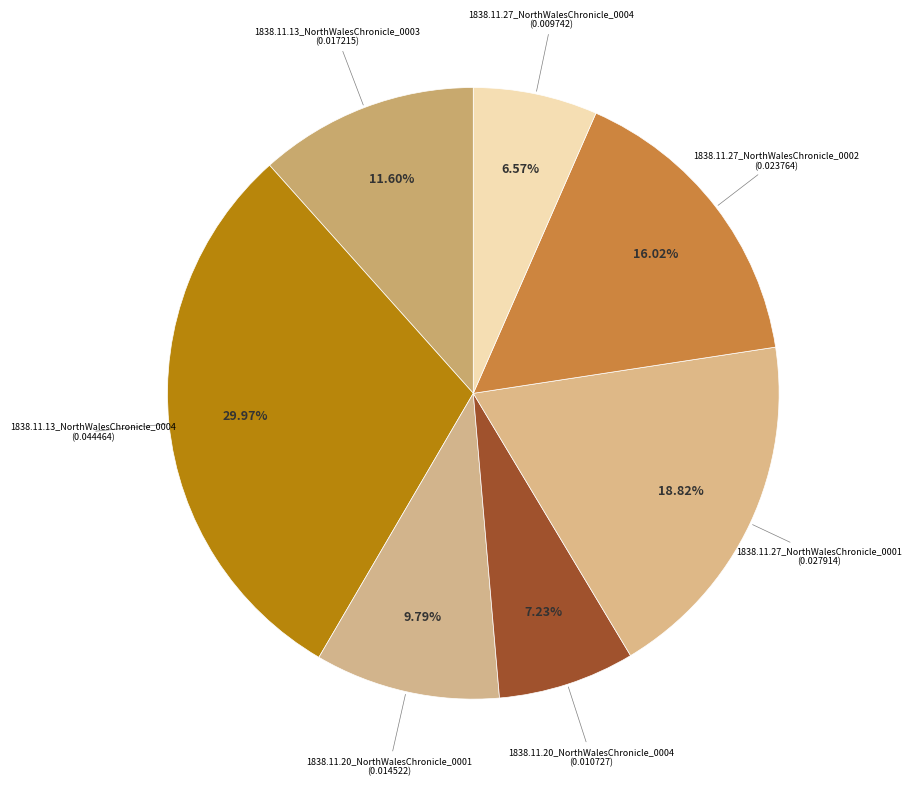

Count the number of slices in the pie.

7